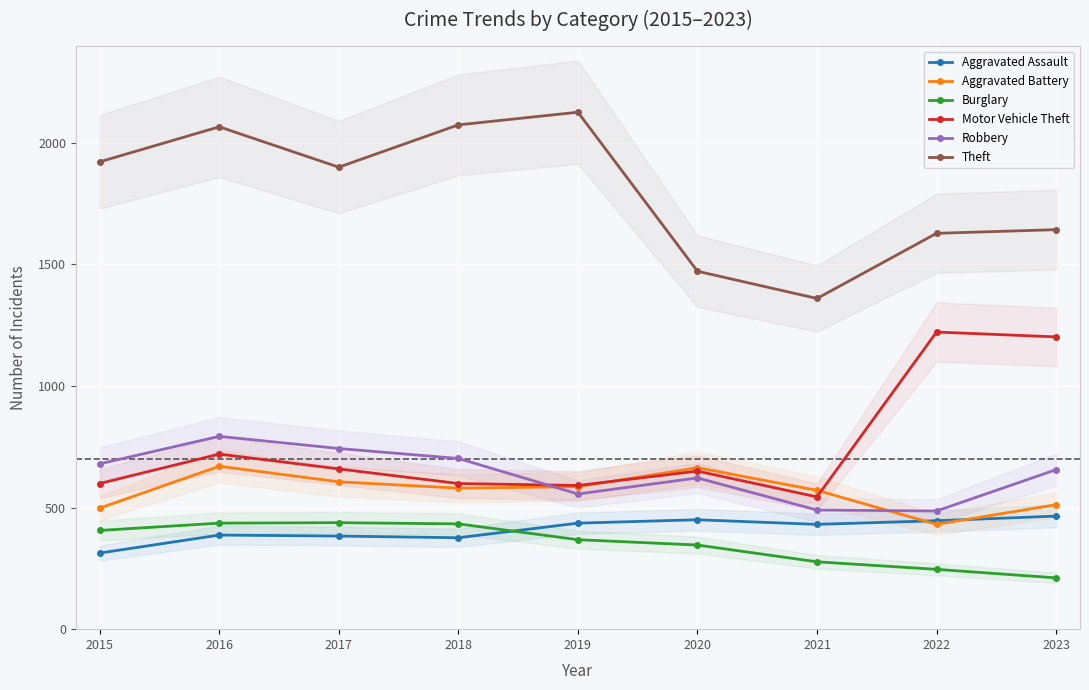

What is the sum of the Aggravated Assault values at 2021 and 2023?

896